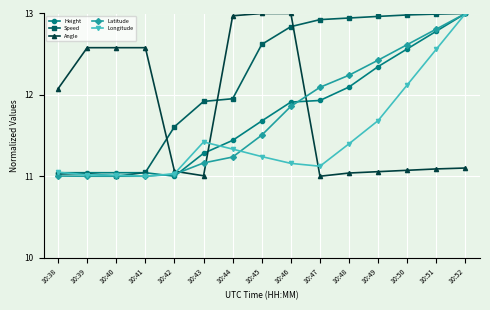

How many data points in Speed are above 12?

8